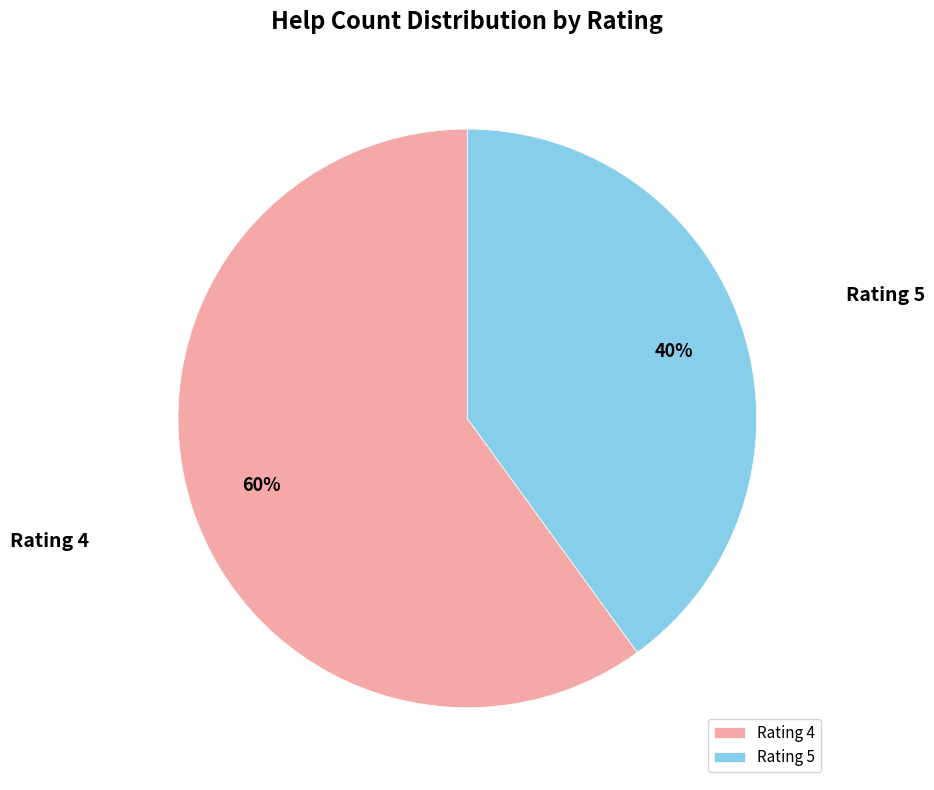

What percentage is the Rating 4 slice, to the nearest percent?

60%